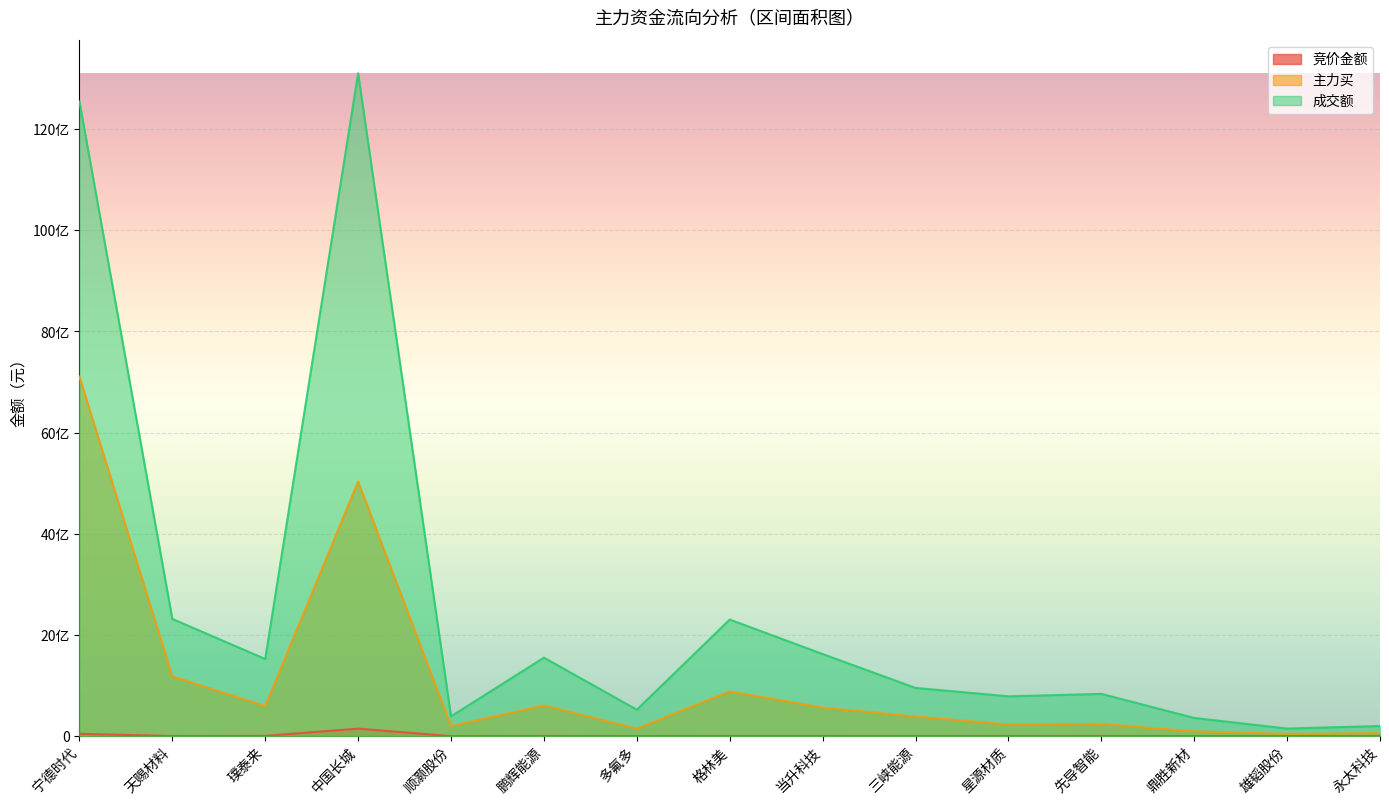

What is the sum of all 成交额 values?

39176818402